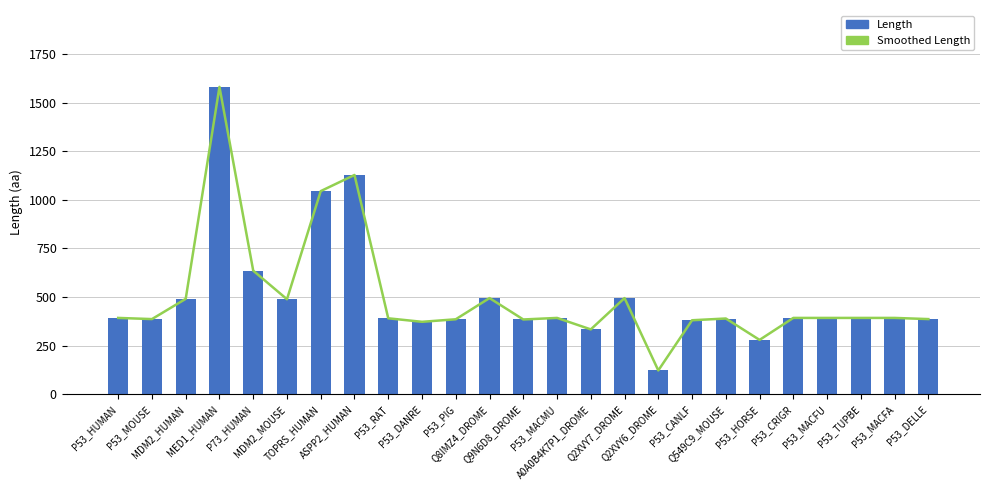

Which category has the lowest value across all series?

Q2XVY6_DROME